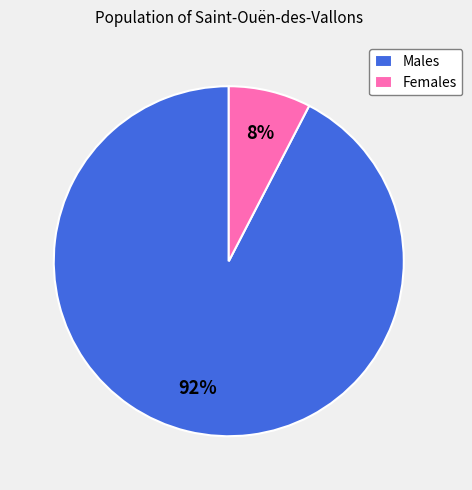

What percentage is the Males slice, to the nearest percent?

92%